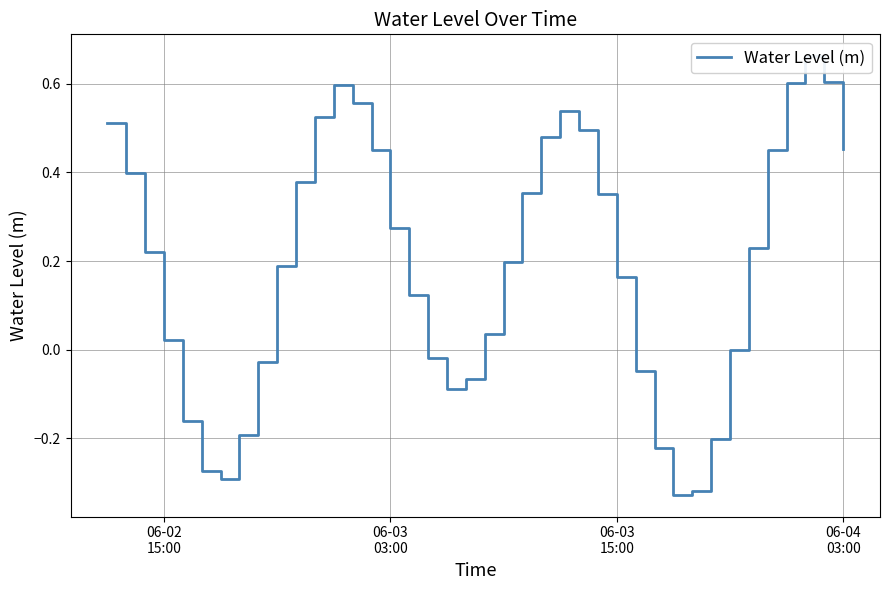

How many data points are above 0?

26